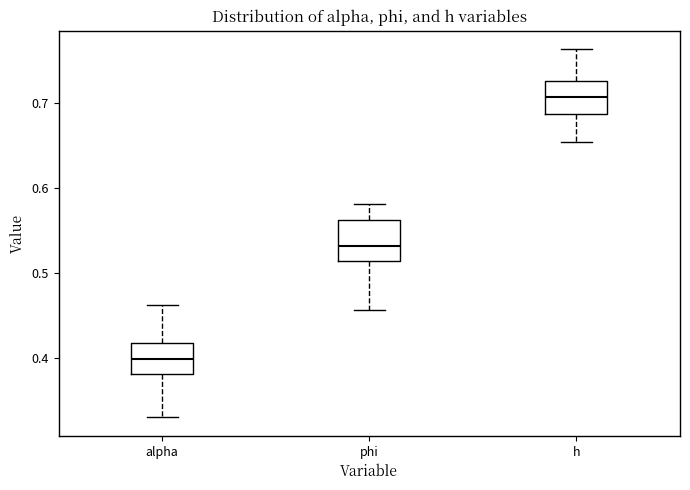

Reading left to right, read every box against the y-axis: the position of its median line, the range the box covers, and the ends of its whiskers. The values are not printed on the chart, so give them approximately, as read against the axis.

alpha: median 0.40, box 0.38 to 0.42, whiskers 0.33 to 0.46
phi: median 0.53, box 0.51 to 0.56, whiskers 0.46 to 0.58
h: median 0.71, box 0.69 to 0.73, whiskers 0.65 to 0.76